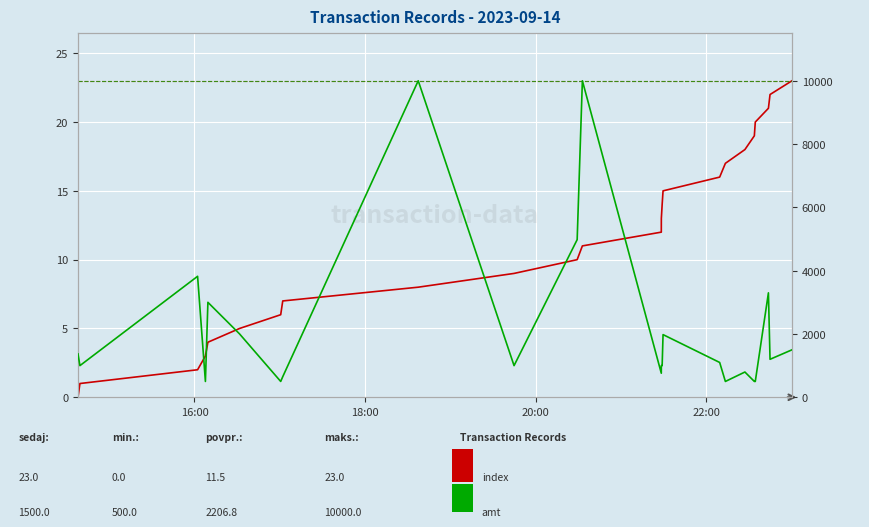

True or false: amt and index cross at least once.

False